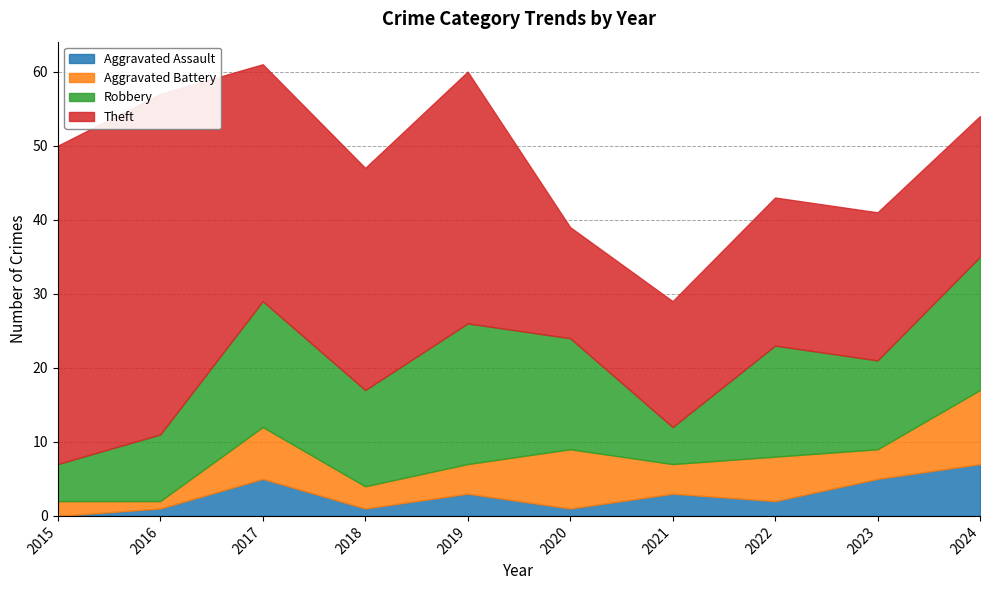

What is the difference between the maximum and minimum values in the Theft series?

31